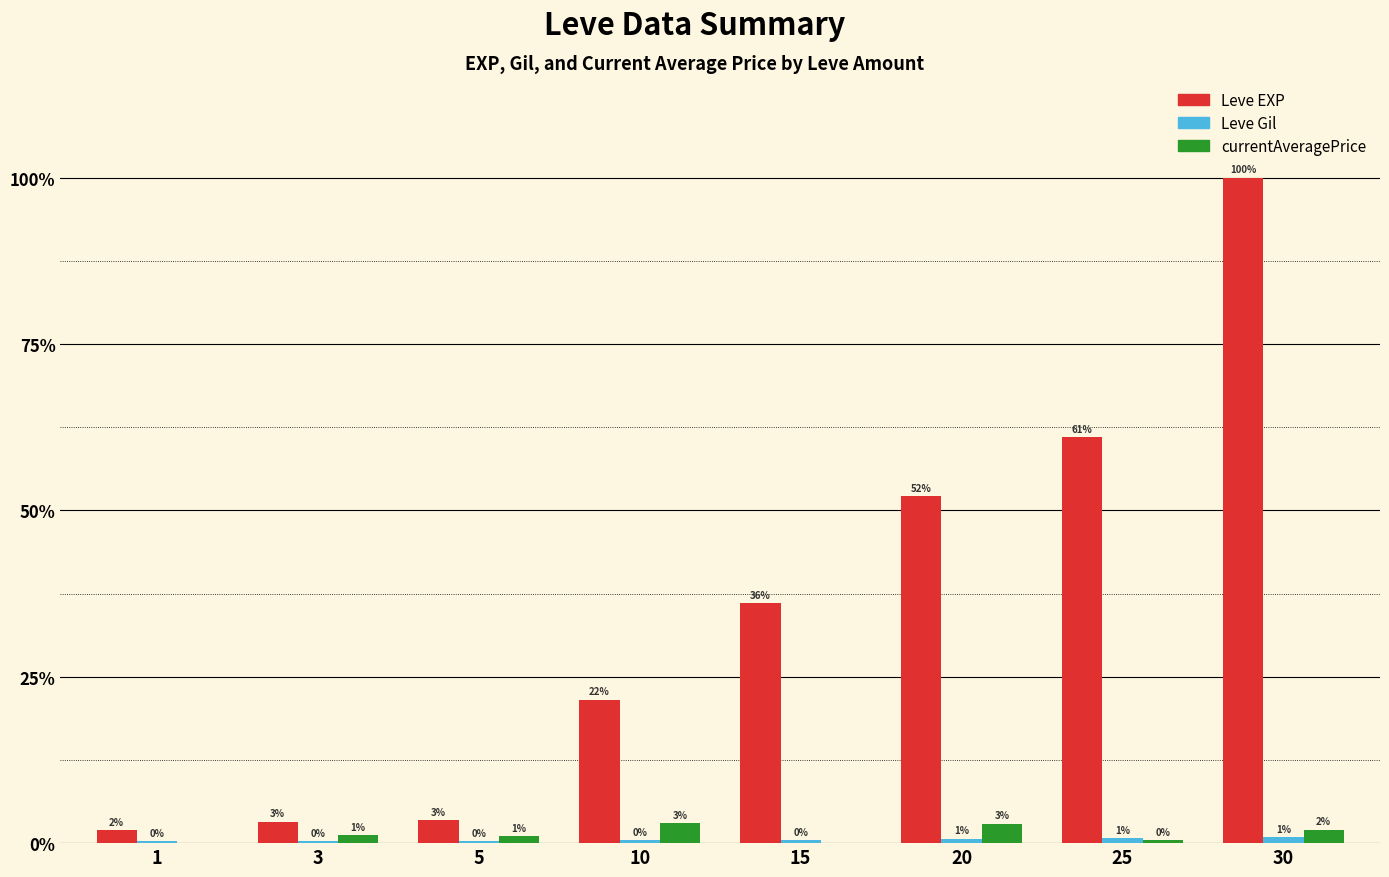

Is the value of currentAveragePrice at 15 greater than the value of Leve Gil at 30?

No